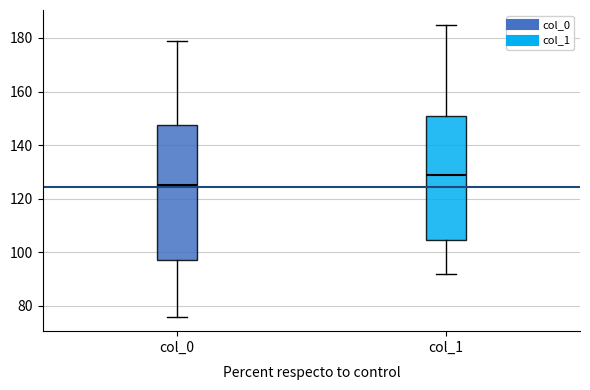

Which box has the highest median line?

col_1